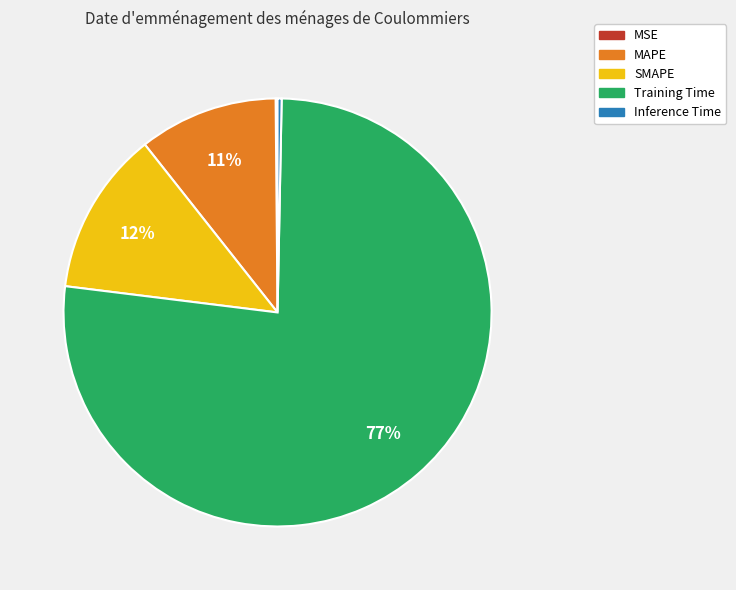

Which category has the biggest portion of the pie?

Training Time